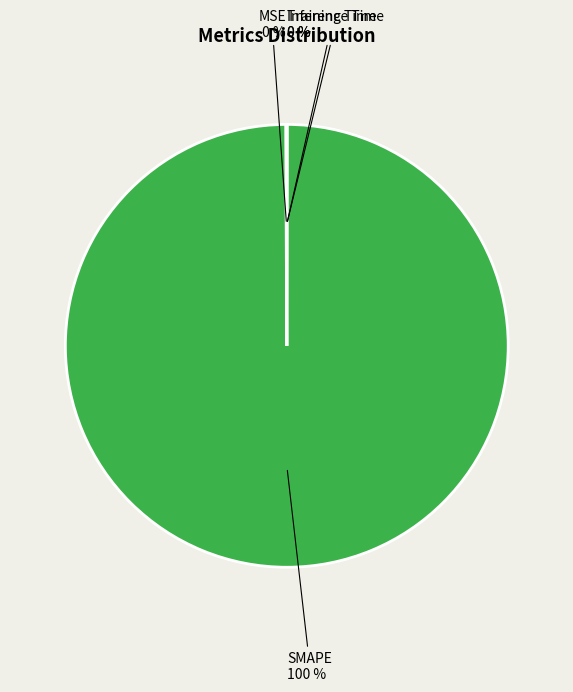

Is there any slice that represents more than half of the pie?

Yes